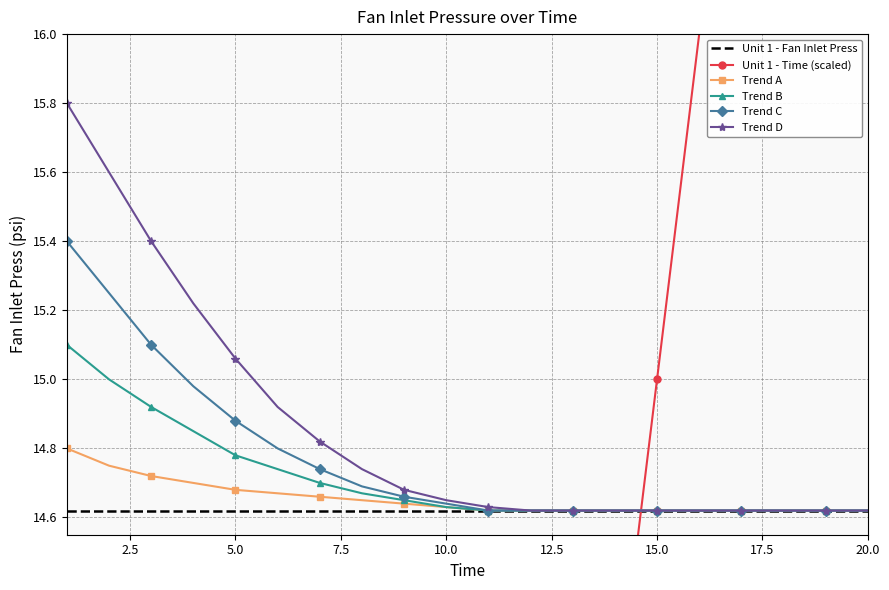

How many data points does each series have?

20